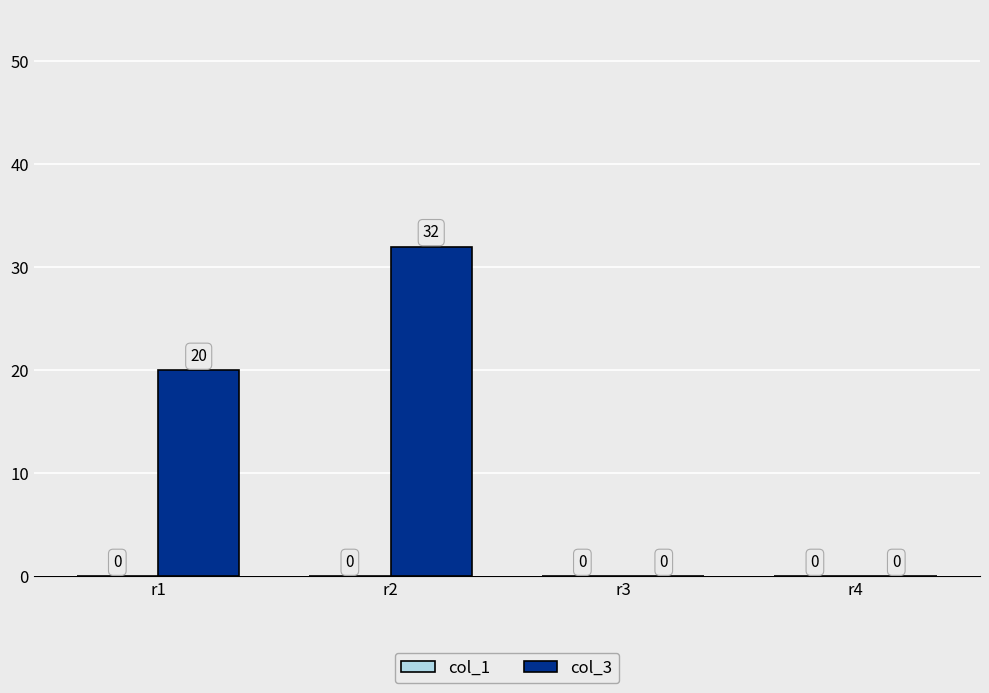

What is the approximate value at r2, to the nearest 10?

30